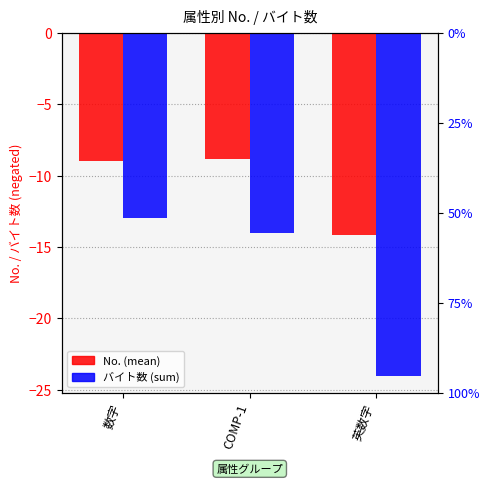

What is the label of the 2nd bar from the left?

COMP-1